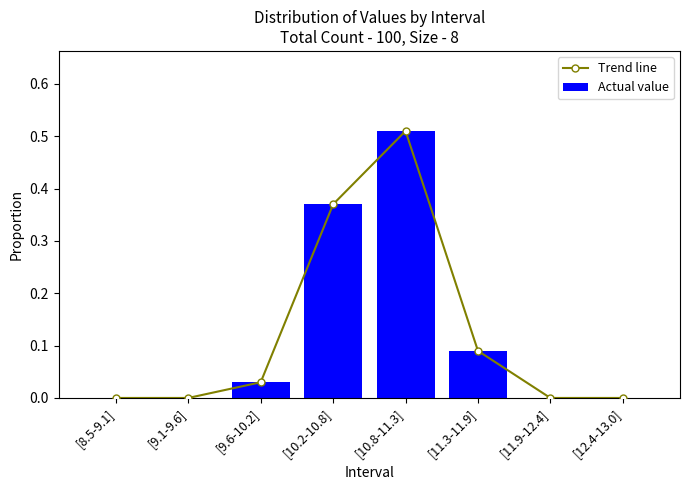

Between [11.9-12.4] and [9.6-10.2], which is larger?

[9.6-10.2]